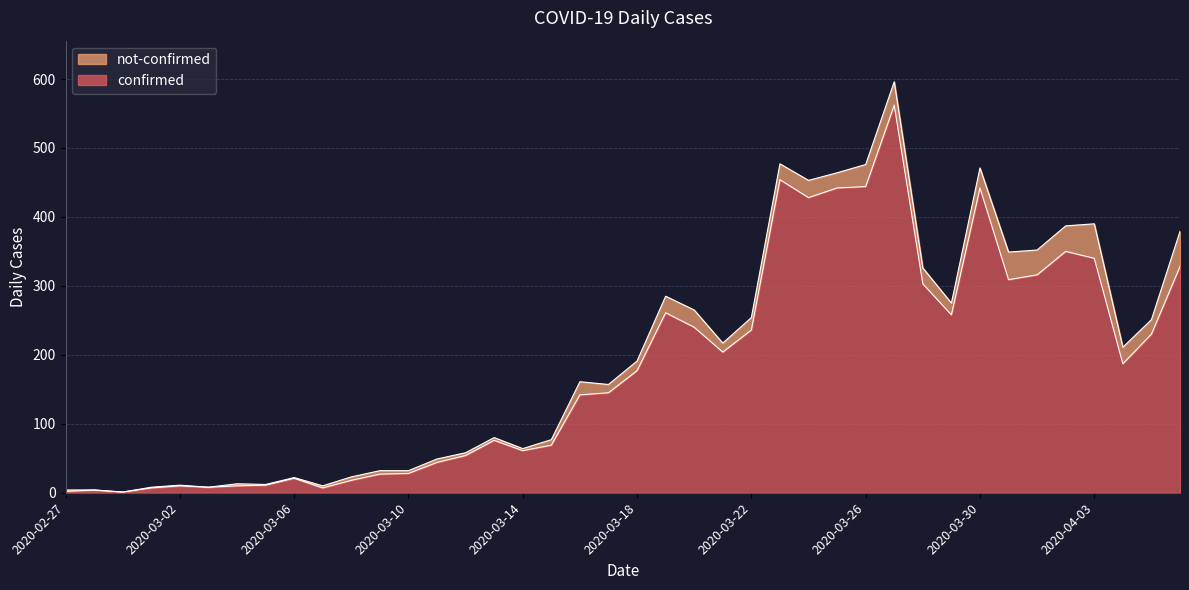

At which category does the data reach its first local peak?

2020-02-28